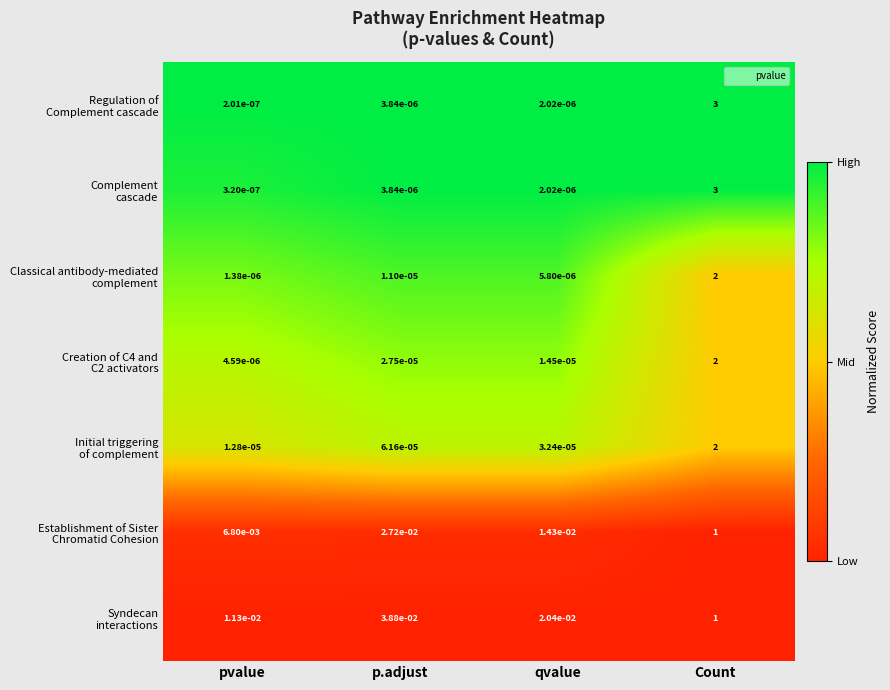

At which category is the sum across all series the highest?

Count